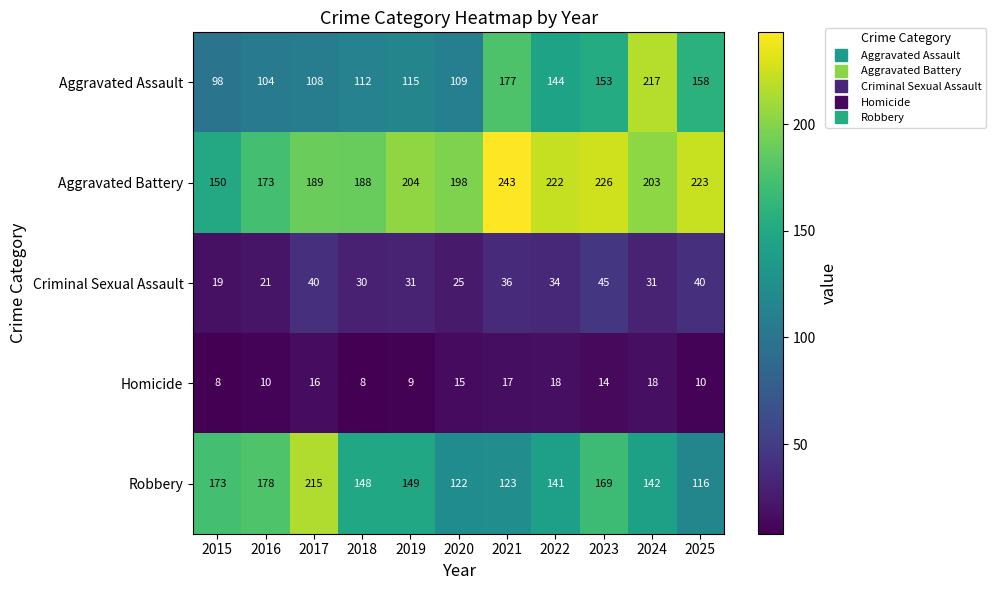

What is the difference between the Robbery values at 2017 and 2023?

46